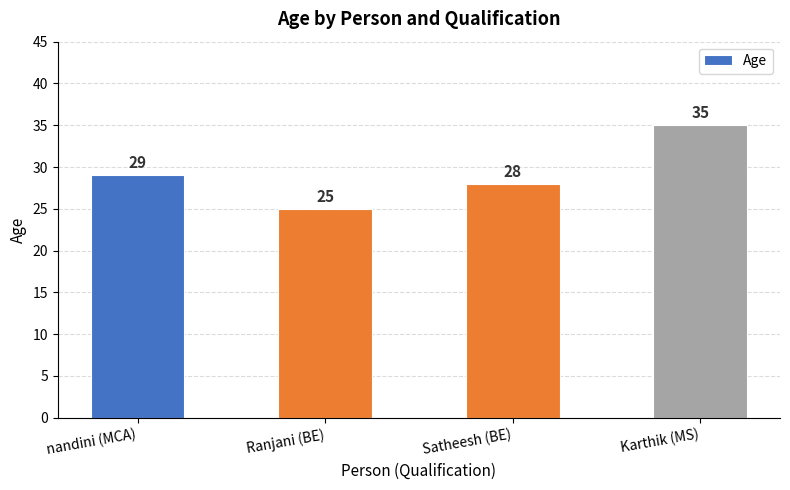

What is the label of the 3rd bar from the right?

Ranjani (BE)